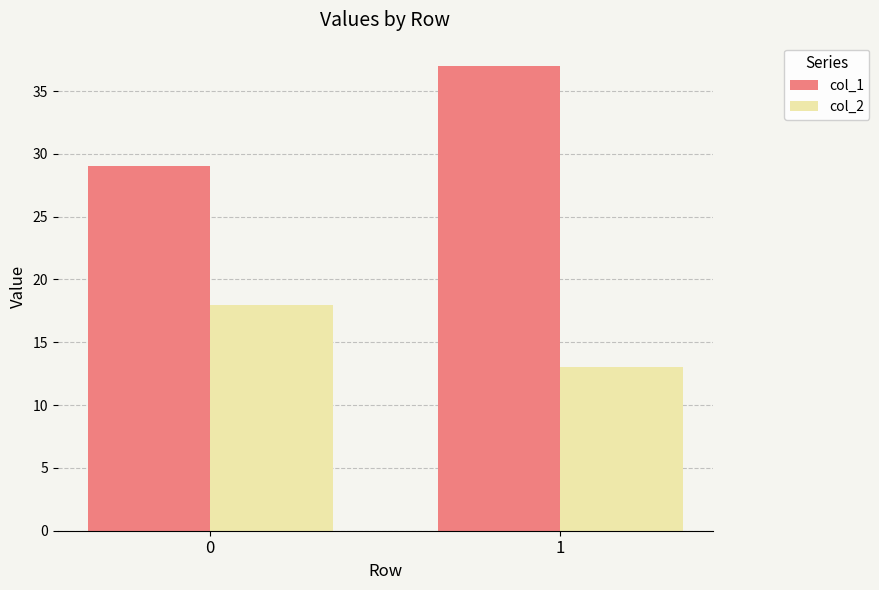

What is the sum of all col_2 values?

31